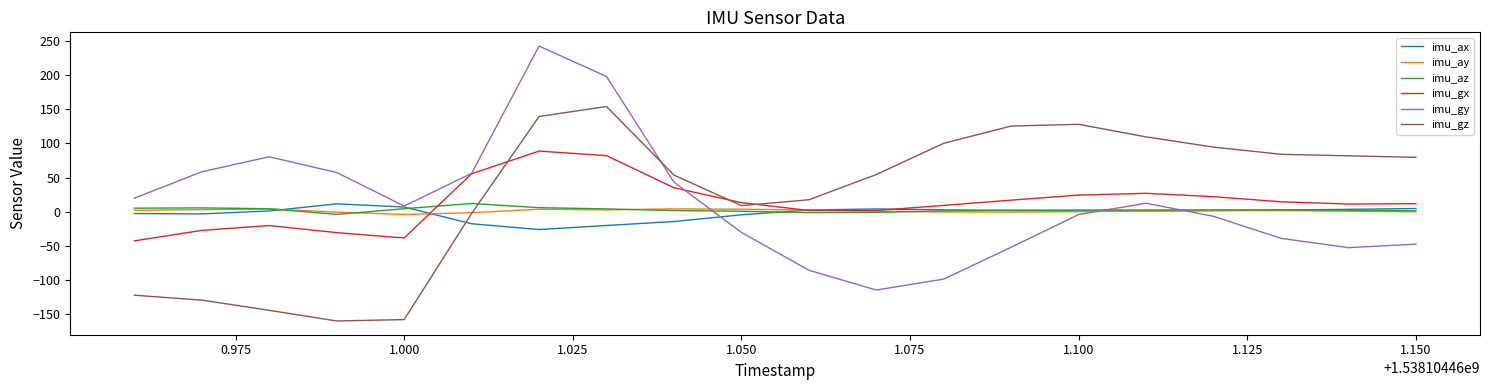

What is the lowest value of the imu_gx series?

-42.6